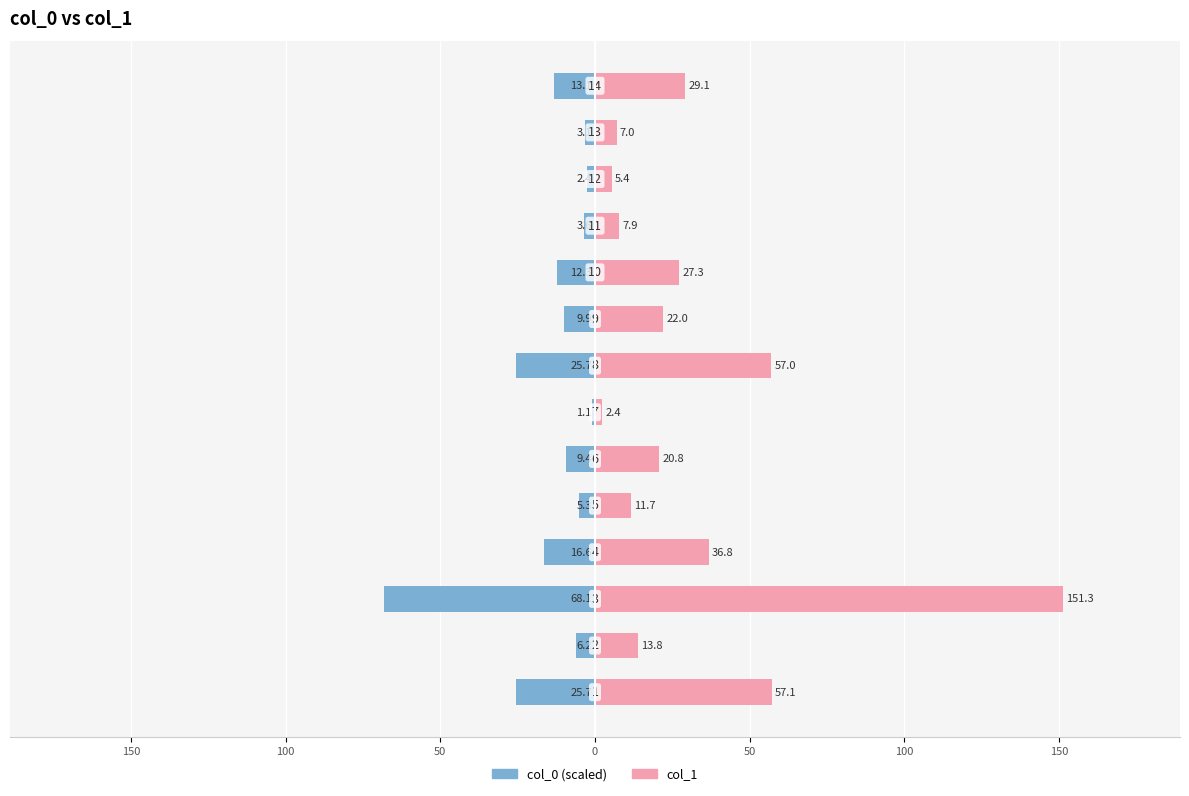

At how many categories does at least one series exceed -35?

14